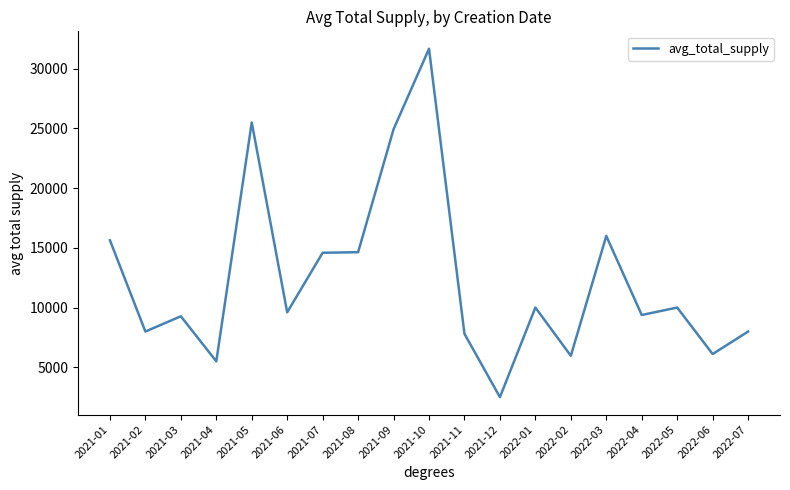

The chart shows a value of 41907.7 at 2021-05. True or false?

False